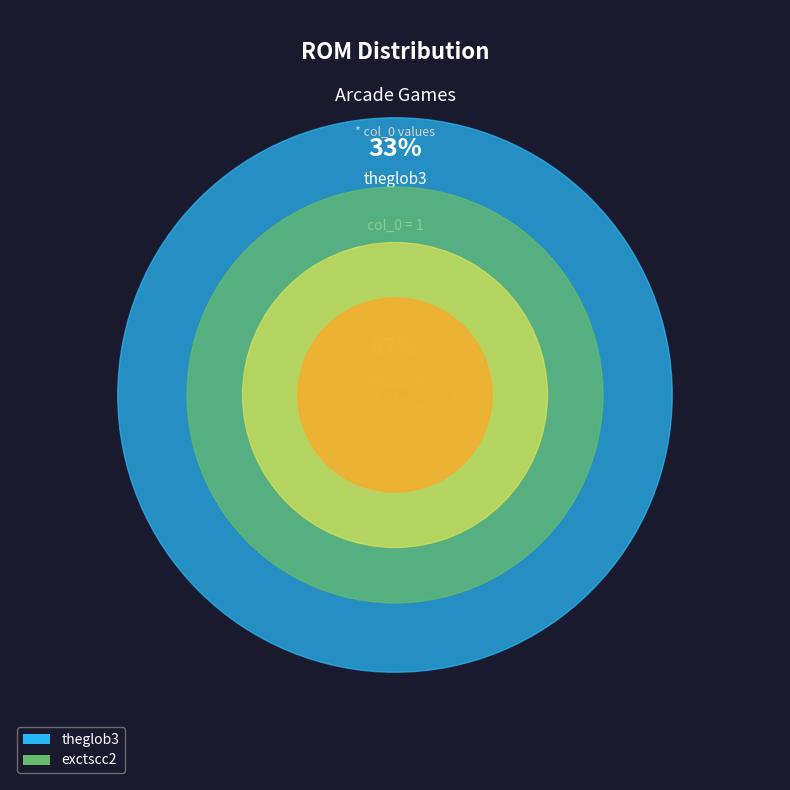

Rank the categories by value from lowest to highest.

theglob3, exctscc2